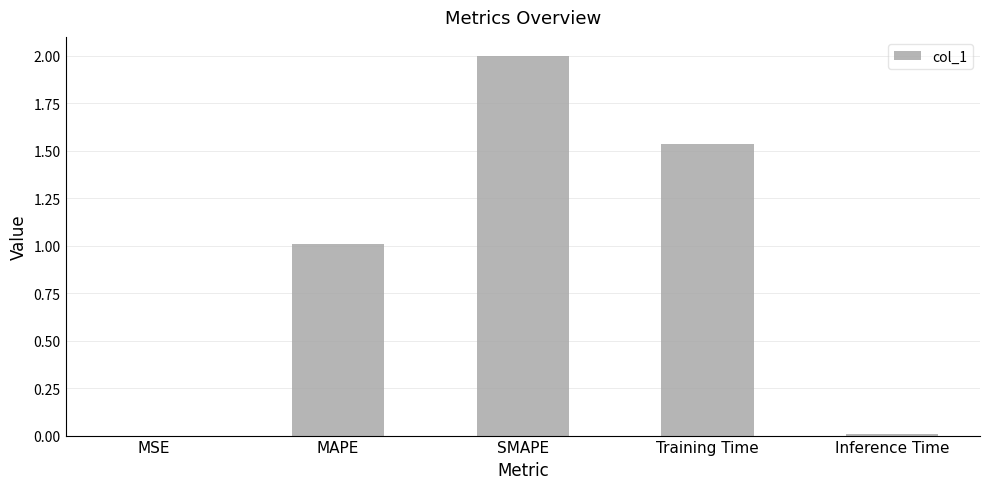

How many categories are shown in the chart?

5